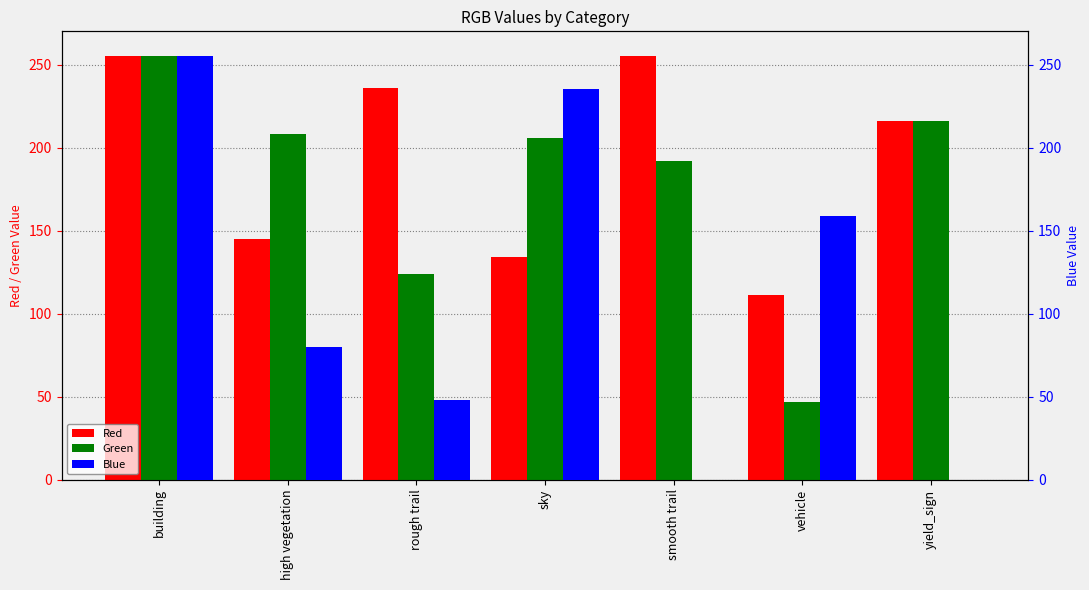

The value of Red at rough trail is 236. True or false?

True